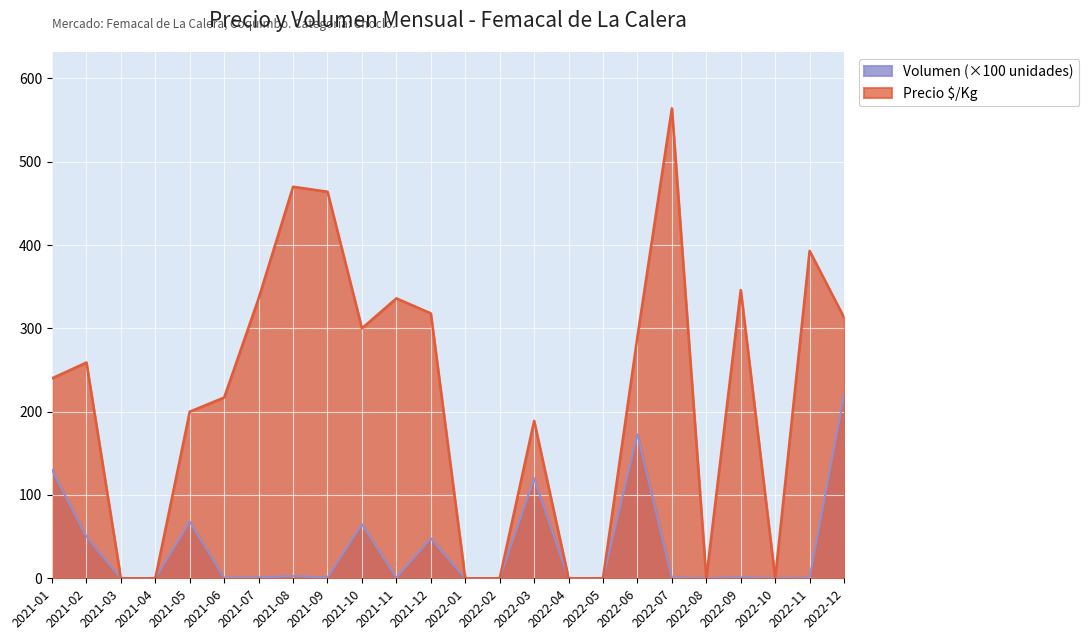

What position from the left is 2021-01?

1